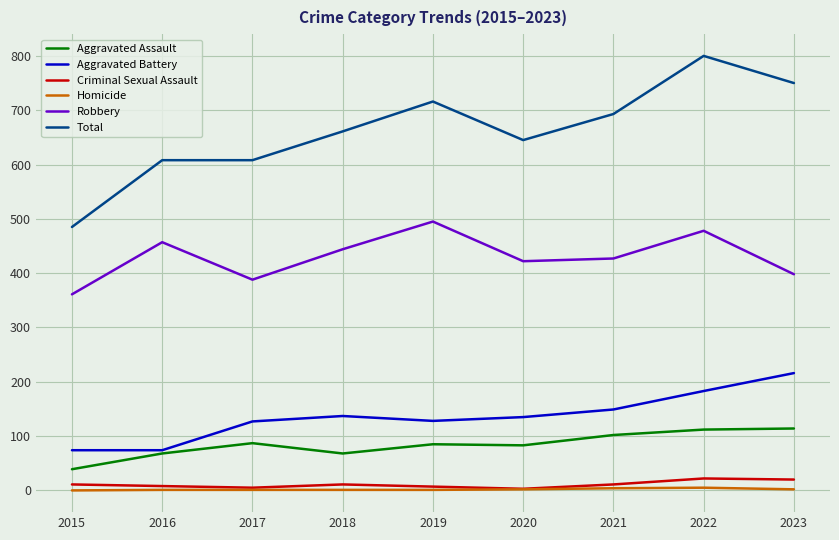

True or false: Homicide and Robbery intersect in this chart.

False